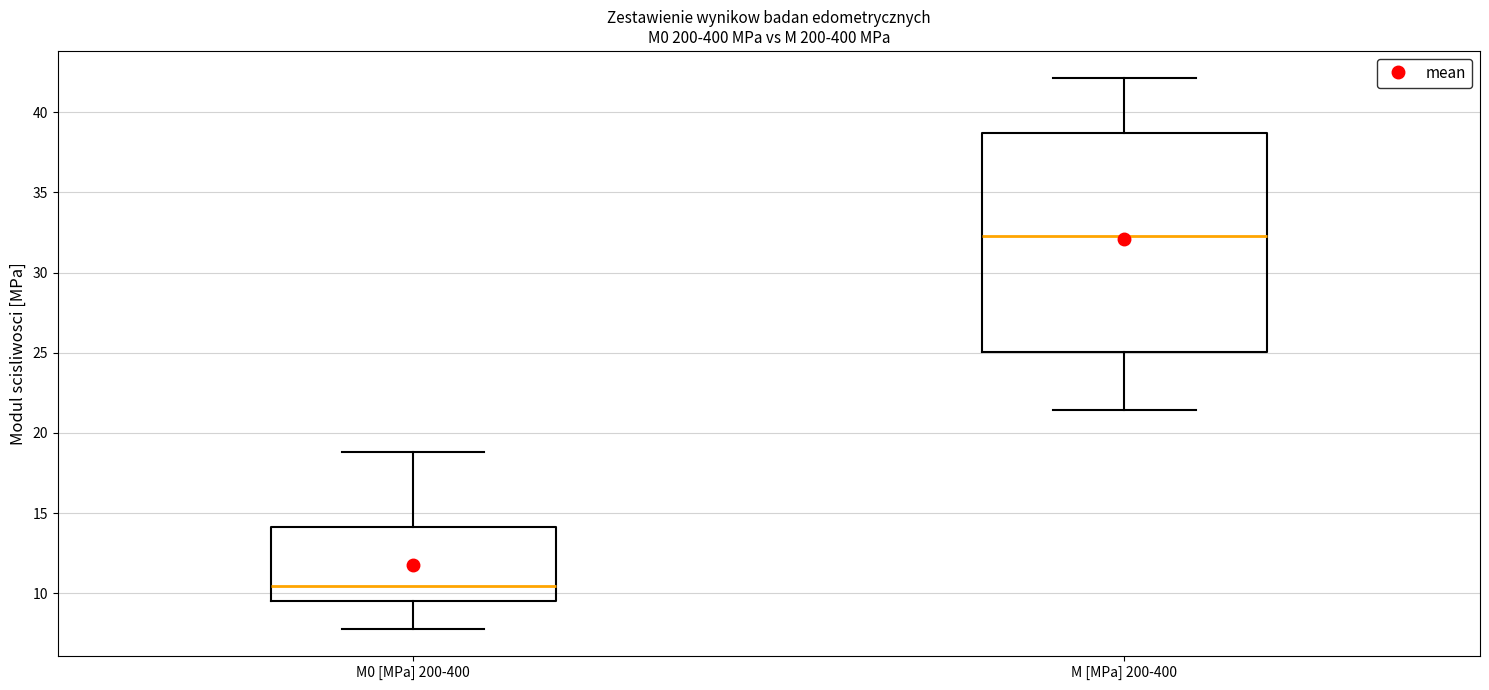

Which box's median line is the lowest?

M0 [MPa] 200-400